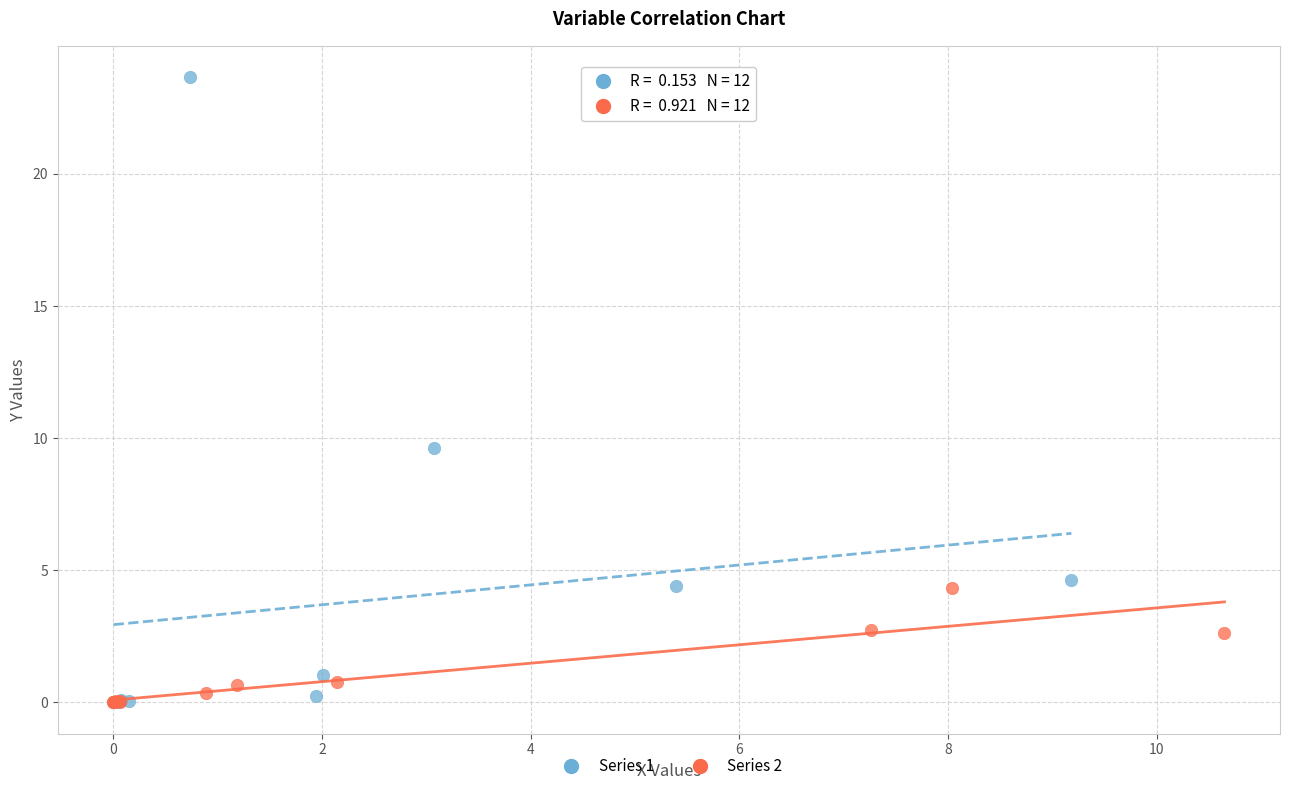

Which series has the largest Y range (max minus min)?

Series 1